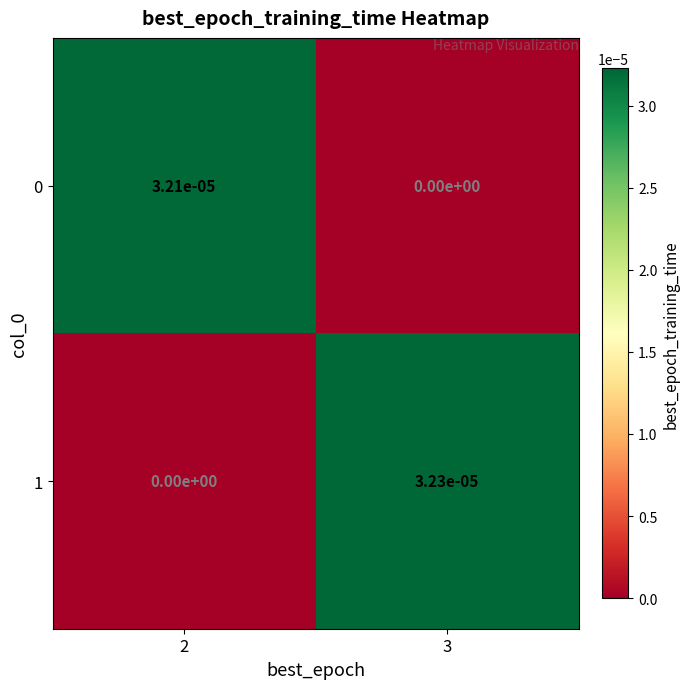

Is the value of 0 at 3 greater than the value of 1 at 3?

No